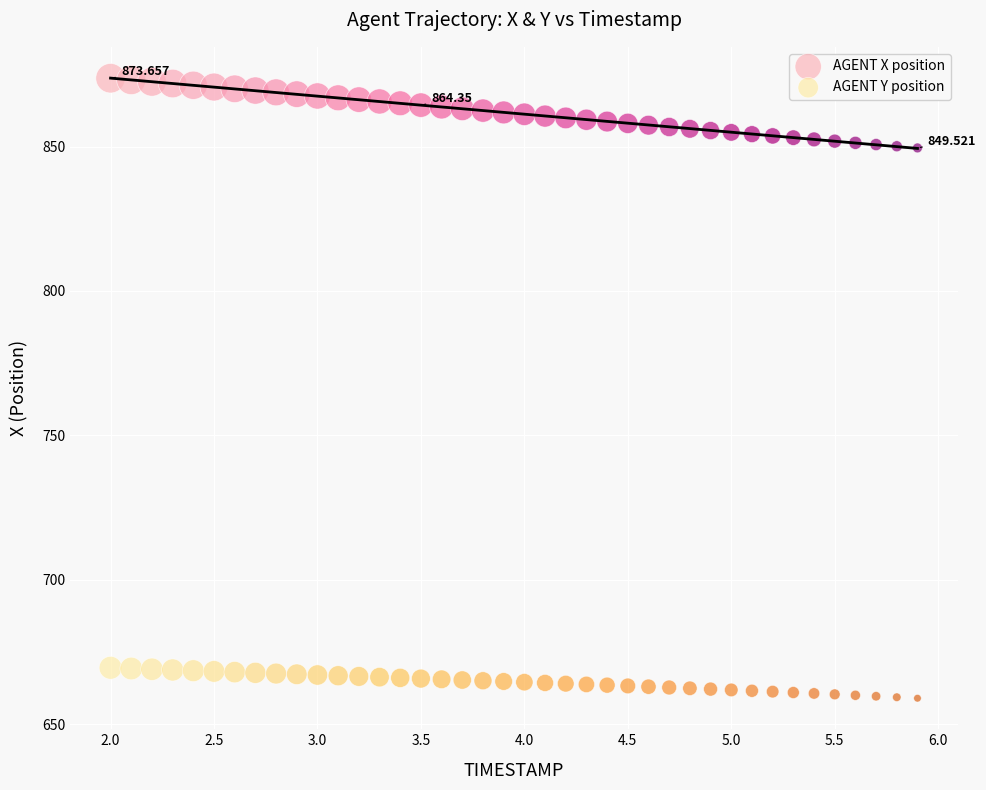

Which series contains the highest Y value?

AGENT X position